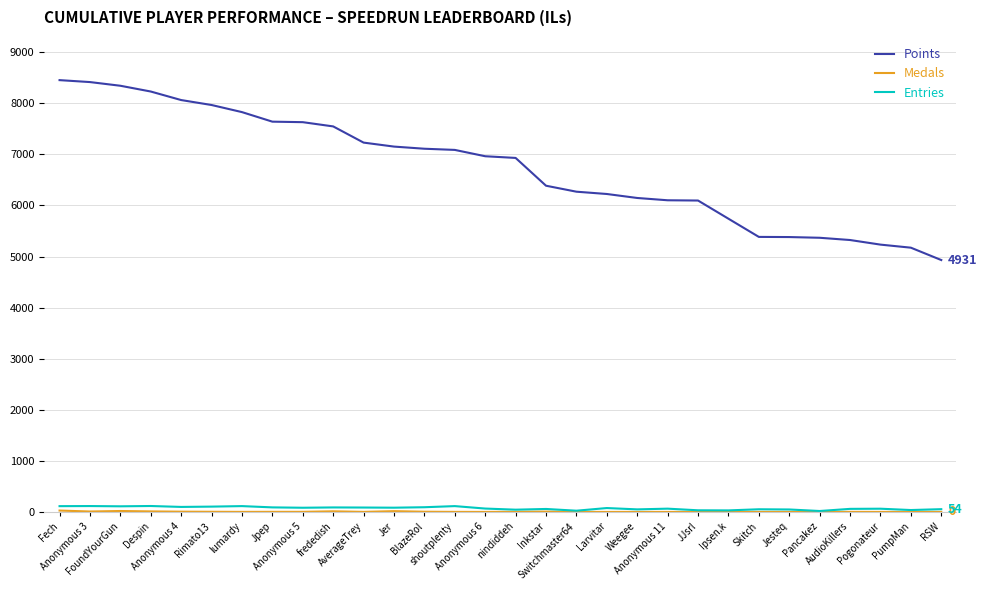

True or false: Entries and Points intersect in this chart.

False